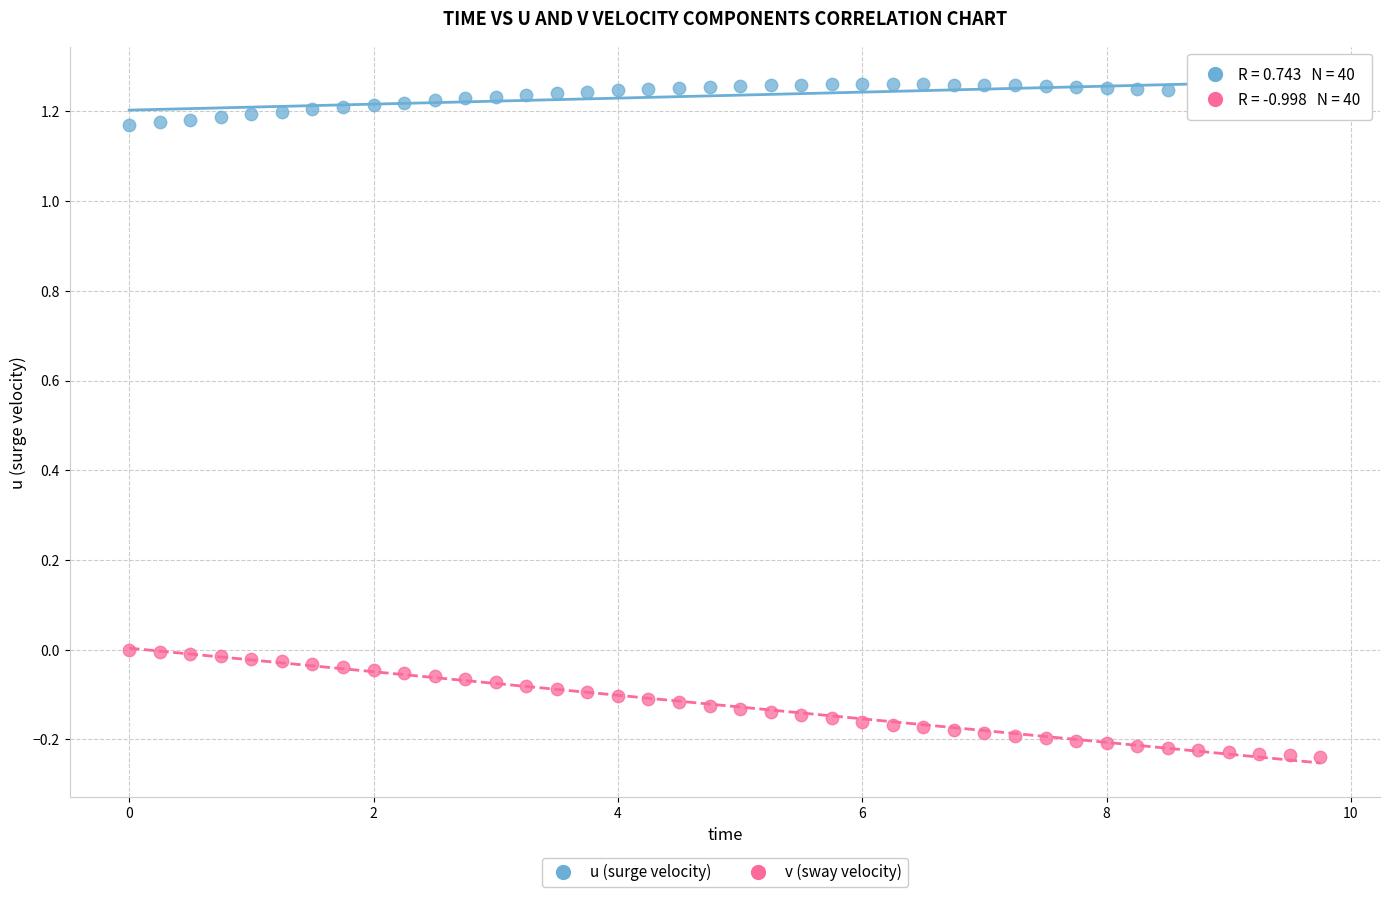

Which series reaches the minimum Y coordinate?

v (sway velocity)